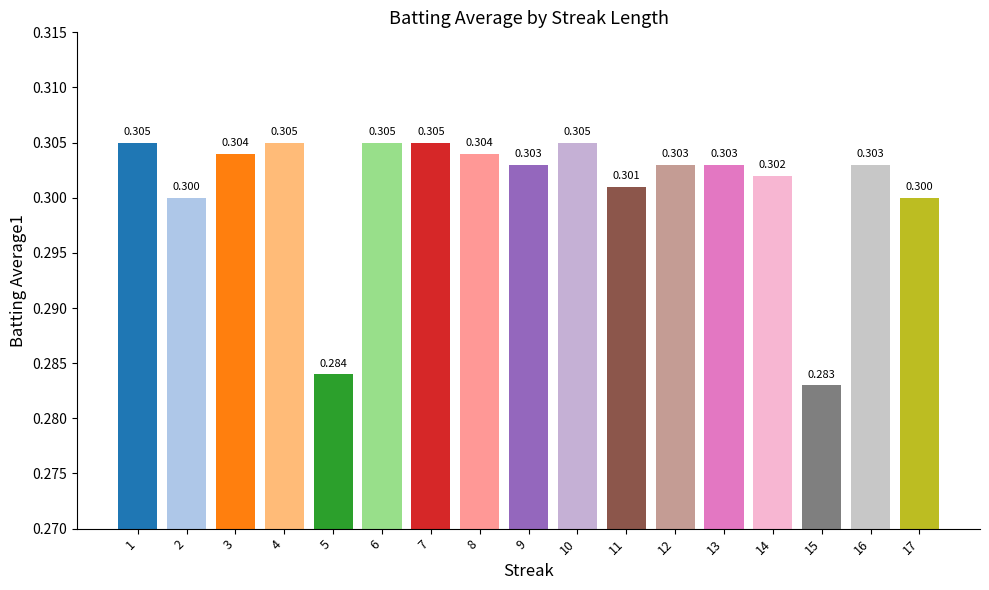

True or false: the data shows 0.3 at 1.

True